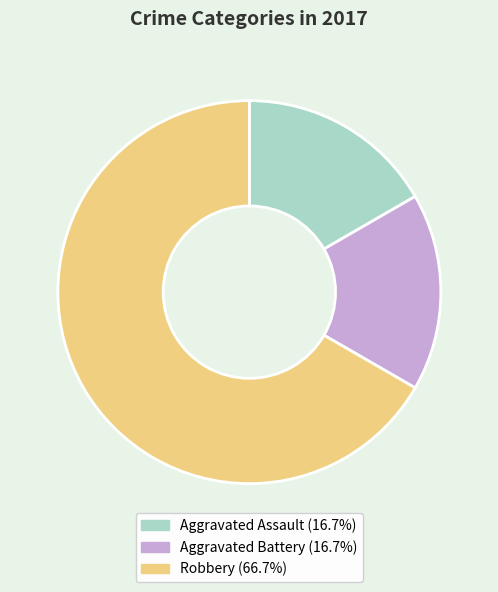

What is the largest slice in the pie chart?

Robbery